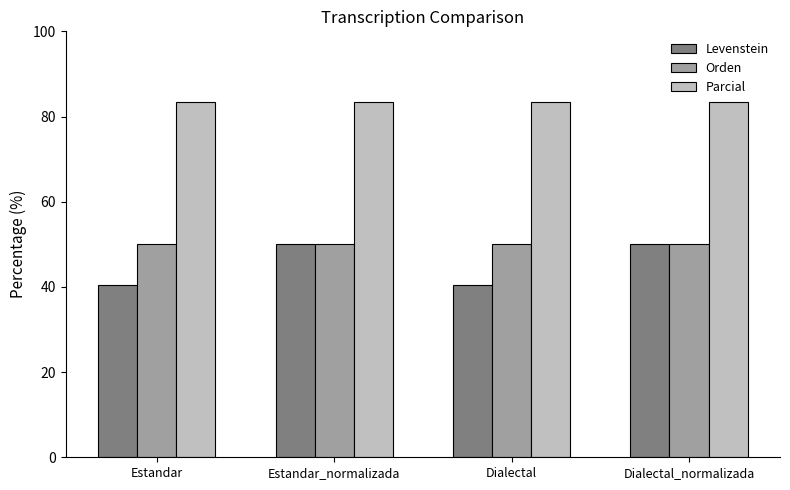

How many bars are there in total?

12